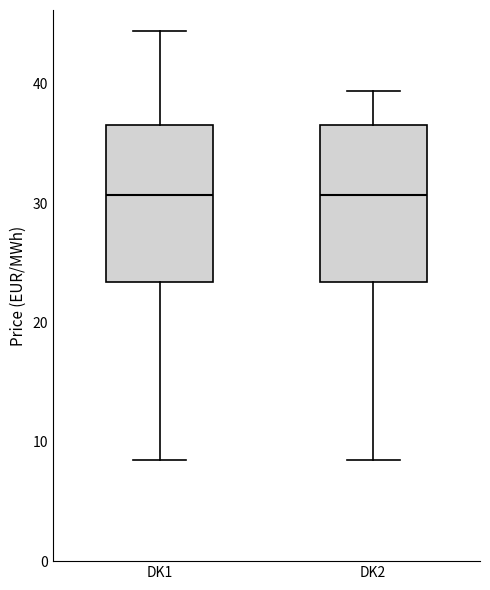

Where does the median line of the box for DK2 sit on the y-axis? The values are not printed on the chart, so give them approximately, as read against the axis.

31